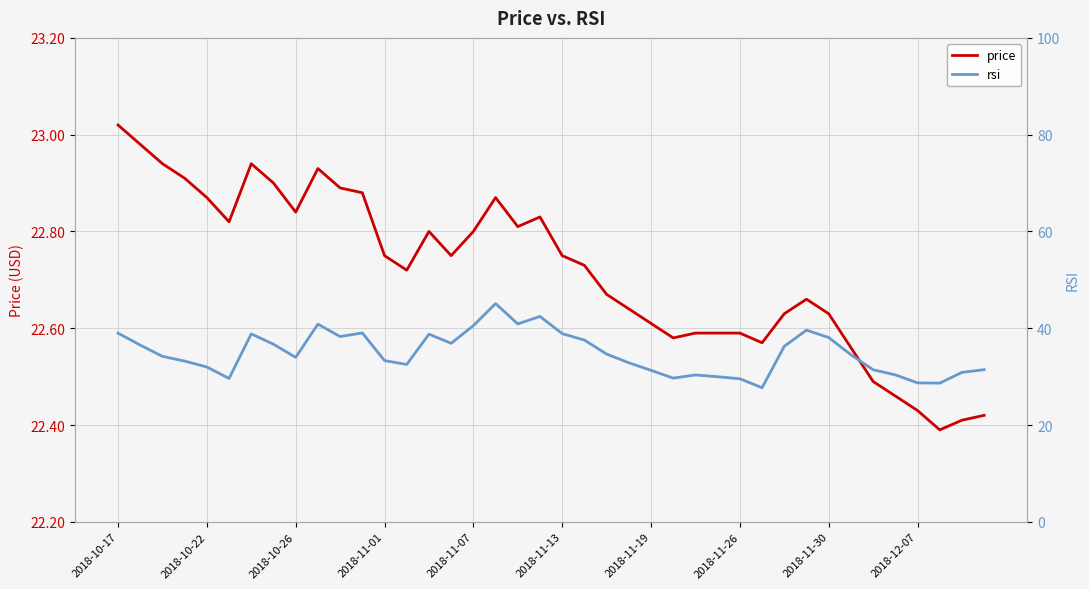

What is the difference between the maximum and minimum values in the price series?

0.6